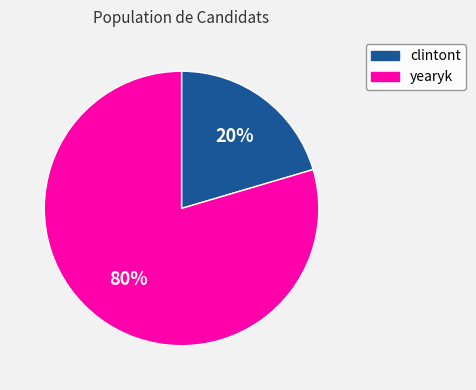

Is the sum of yearyk and clintont greater than half?

Yes